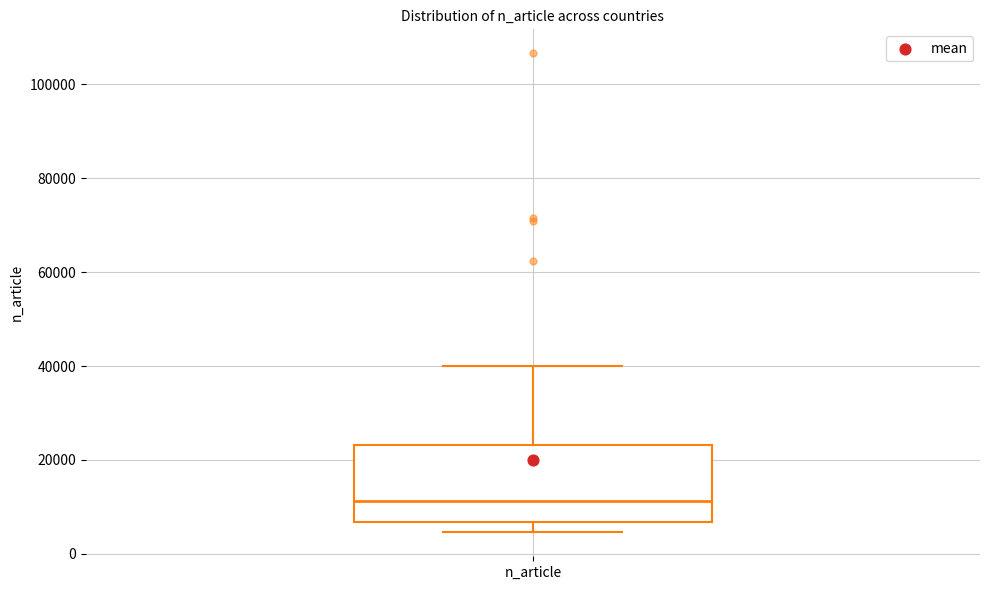

Transcribe this box plot: give where the median line is, the range the box spans, and where the two whiskers end, as read against the y-axis. The values are not printed on the chart, so give them approximately, as read against the axis.

median 12000, box 6000 to 24000, whiskers 4000 to 40000